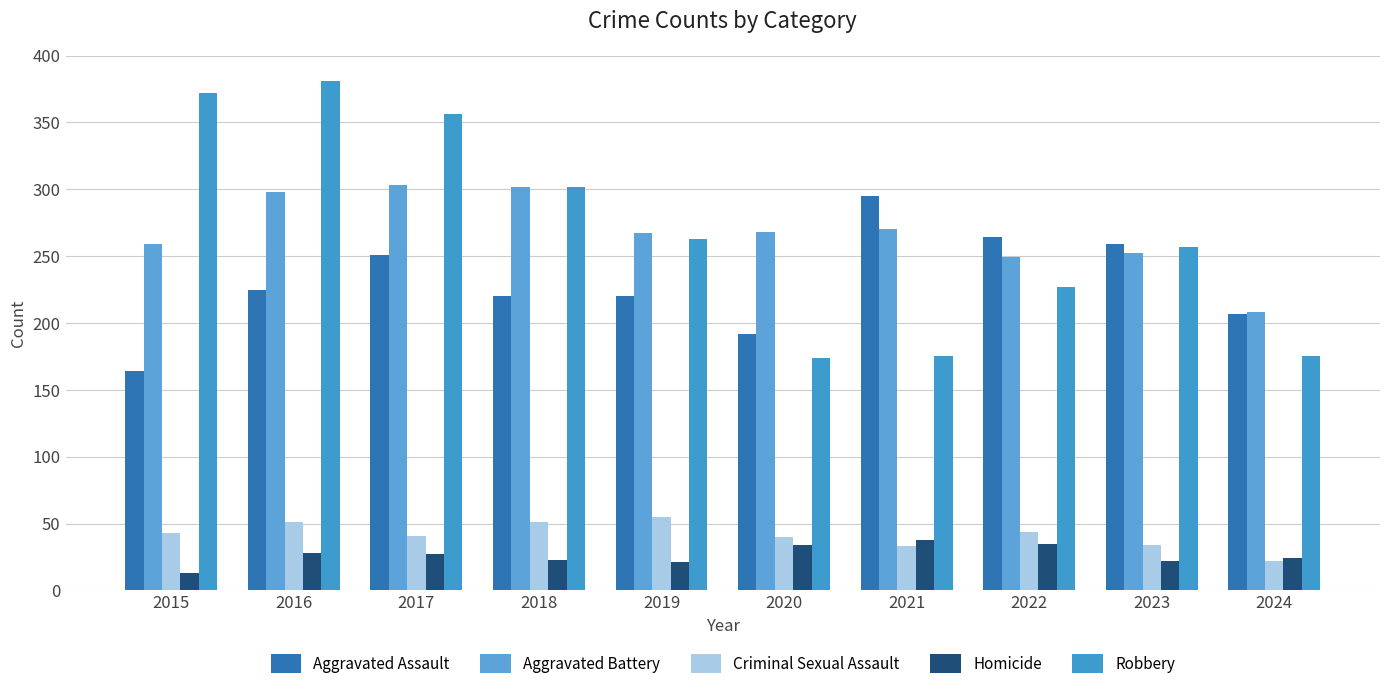

At which category is the sum across all series the highest?

2016